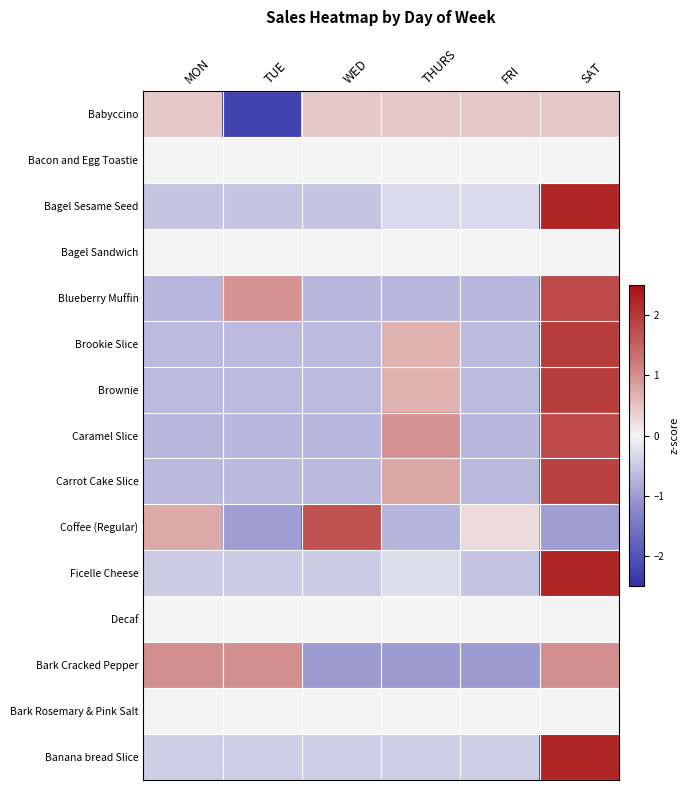

Reading left to right, list all the values displayed in this chart.

Babyccino: MON=0.4	TUE=-2.2	WED=0.4	THURS=0.4	FRI=0.4	SAT=0.4
Bacon and Egg Toastie: MON=0.0	TUE=0.0	WED=0.0	THURS=0.0	FRI=0.0	SAT=0.0
Bagel Sesame Seed: MON=-0.5	TUE=-0.5	WED=-0.5	THURS=-0.3	FRI=-0.3	SAT=2.2
Bagel Sandwich: MON=0.0	TUE=0.0	WED=0.0	THURS=0.0	FRI=0.0	SAT=0.0
Blueberry Muffin: MON=-0.7	TUE=1.0	WED=-0.7	THURS=-0.7	FRI=-0.7	SAT=1.8
Brookie Slice: MON=-0.7	TUE=-0.7	WED=-0.7	THURS=0.7	FRI=-0.7	SAT=2.0
Brownie: MON=-0.7	TUE=-0.7	WED=-0.7	THURS=0.7	FRI=-0.7	SAT=2.0
Caramel Slice: MON=-0.7	TUE=-0.7	WED=-0.7	THURS=1.0	FRI=-0.7	SAT=1.8
Carrot Cake Slice: MON=-0.7	TUE=-0.7	WED=-0.7	THURS=0.8	FRI=-0.7	SAT=1.9
Coffee (Regular): MON=0.7	TUE=-1.0	WED=1.7	THURS=-0.7	FRI=0.2	SAT=-1.0
Ficelle Cheese: MON=-0.5	TUE=-0.5	WED=-0.5	THURS=-0.3	FRI=-0.5	SAT=2.2
Decaf: MON=0.0	TUE=0.0	WED=0.0	THURS=0.0	FRI=0.0	SAT=0.0
Bark Cracked Pepper: MON=1.0	TUE=1.0	WED=-1.0	THURS=-1.0	FRI=-1.0	SAT=1.0
Bark Rosemary & Pink Salt: MON=0.0	TUE=0.0	WED=0.0	THURS=0.0	FRI=0.0	SAT=0.0
Banana bread Slice: MON=-0.4	TUE=-0.4	WED=-0.4	THURS=-0.4	FRI=-0.4	SAT=2.2